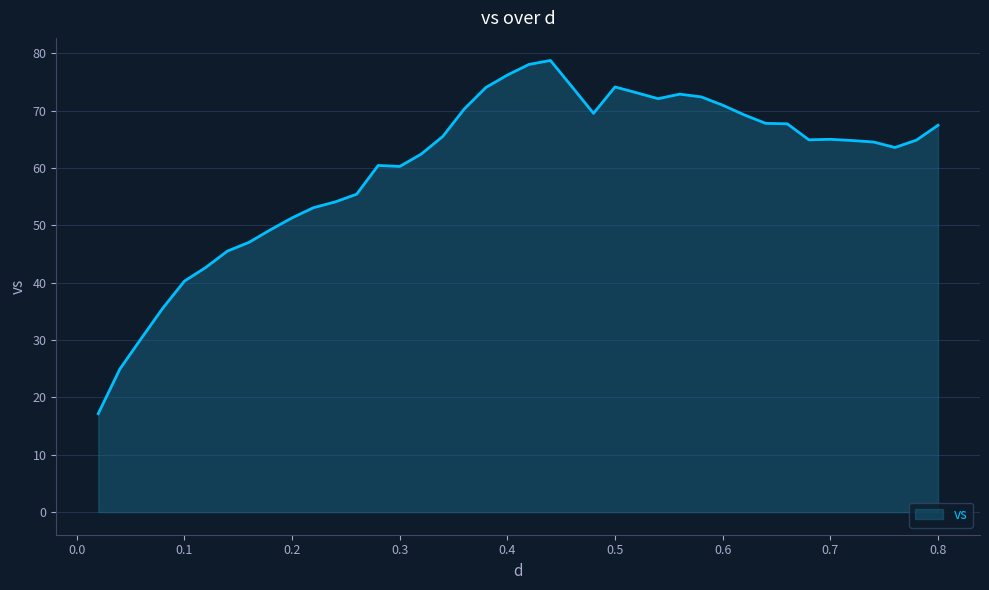

What is the smallest value displayed?

17.2